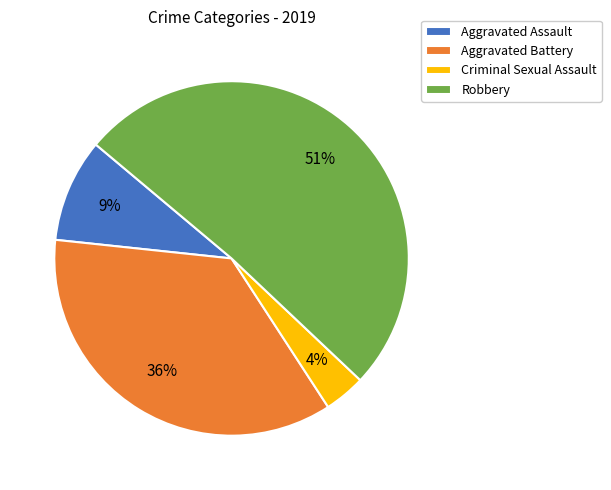

True or false: Robbery accounts for 51% of the total.

True